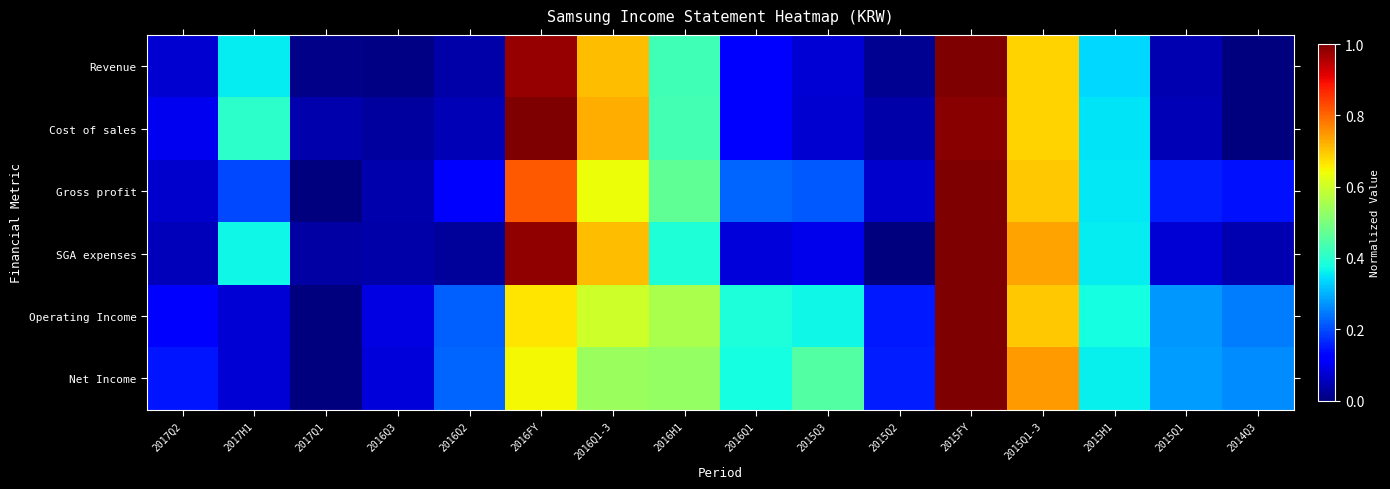

Reading left to right, extract all data points from this chart.

Revenue: 2017Q2=0.1	2017H1=0.4	2017Q1=0.0	2016Q3=0.0	2016Q2=0.0	2016FY=1.0	2016Q1-3=0.7	2016H1=0.4	2016Q1=0.1	2015Q3=0.1	2015Q2=0.0	2015FY=1.0	2015Q1-3=0.7	2015H1=0.3	2015Q1=0.0	2014Q3=0.0
Cost of sales: 2017Q2=0.1	2017H1=0.4	2017Q1=0.0	2016Q3=0.0	2016Q2=0.0	2016FY=1.0	2016Q1-3=0.7	2016H1=0.4	2016Q1=0.1	2015Q3=0.1	2015Q2=0.0	2015FY=1.0	2015Q1-3=0.7	2015H1=0.3	2015Q1=0.0	2014Q3=0.0
Gross profit: 2017Q2=0.1	2017H1=0.2	2017Q1=0.0	2016Q3=0.0	2016Q2=0.1	2016FY=0.8	2016Q1-3=0.6	2016H1=0.5	2016Q1=0.2	2015Q3=0.2	2015Q2=0.1	2015FY=1.0	2015Q1-3=0.7	2015H1=0.4	2015Q1=0.2	2014Q3=0.1
SGA expenses: 2017Q2=0.1	2017H1=0.4	2017Q1=0.0	2016Q3=0.0	2016Q2=0.0	2016FY=1.0	2016Q1-3=0.7	2016H1=0.4	2016Q1=0.1	2015Q3=0.1	2015Q2=0.0	2015FY=1.0	2015Q1-3=0.7	2015H1=0.4	2015Q1=0.1	2014Q3=0.0
Operating Income: 2017Q2=0.1	2017H1=0.1	2017Q1=0.0	2016Q3=0.1	2016Q2=0.2	2016FY=0.7	2016Q1-3=0.6	2016H1=0.6	2016Q1=0.4	2015Q3=0.4	2015Q2=0.1	2015FY=1.0	2015Q1-3=0.7	2015H1=0.4	2015Q1=0.3	2014Q3=0.2
Net Income: 2017Q2=0.1	2017H1=0.1	2017Q1=0.0	2016Q3=0.1	2016Q2=0.2	2016FY=0.6	2016Q1-3=0.5	2016H1=0.5	2016Q1=0.4	2015Q3=0.5	2015Q2=0.2	2015FY=1.0	2015Q1-3=0.7	2015H1=0.4	2015Q1=0.3	2014Q3=0.3